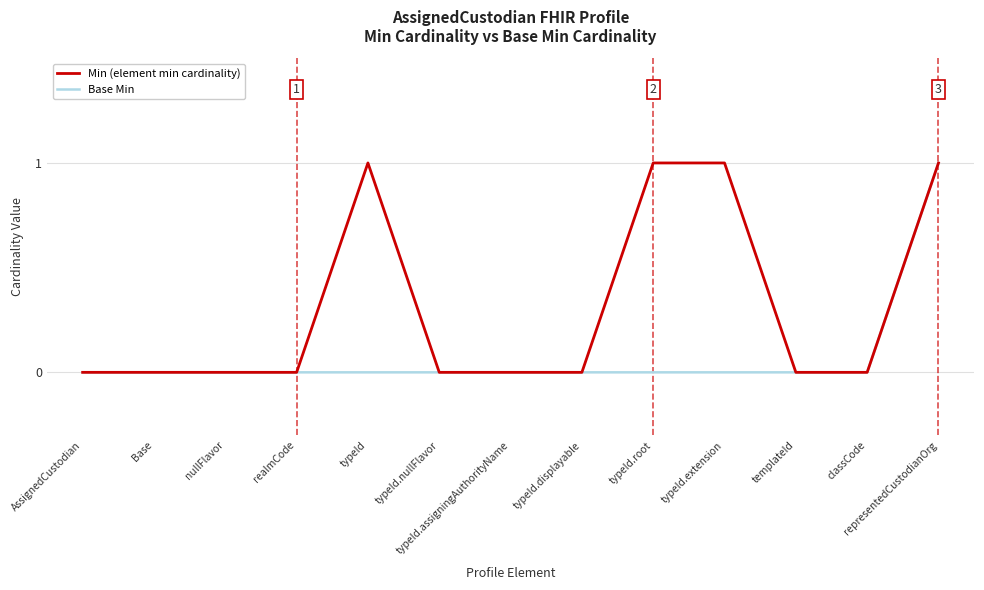

Does the chart have visible grid lines?

Yes